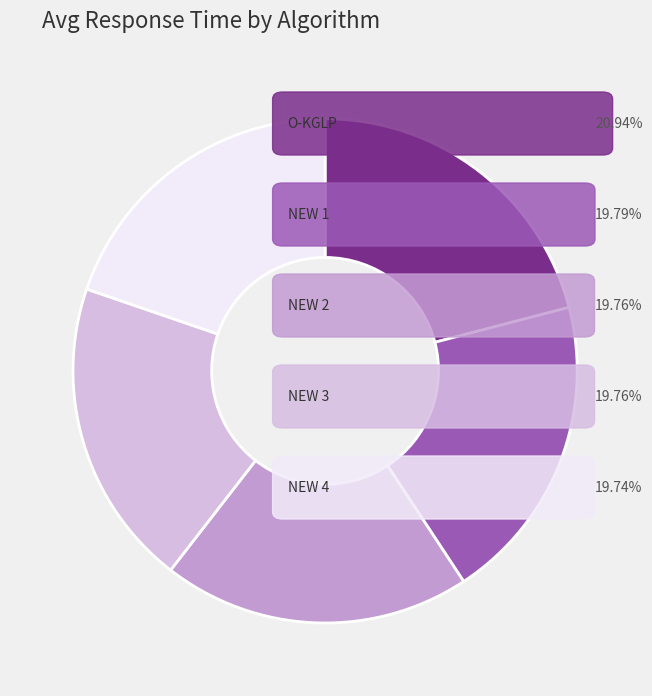

Does any single category account for the majority?

No